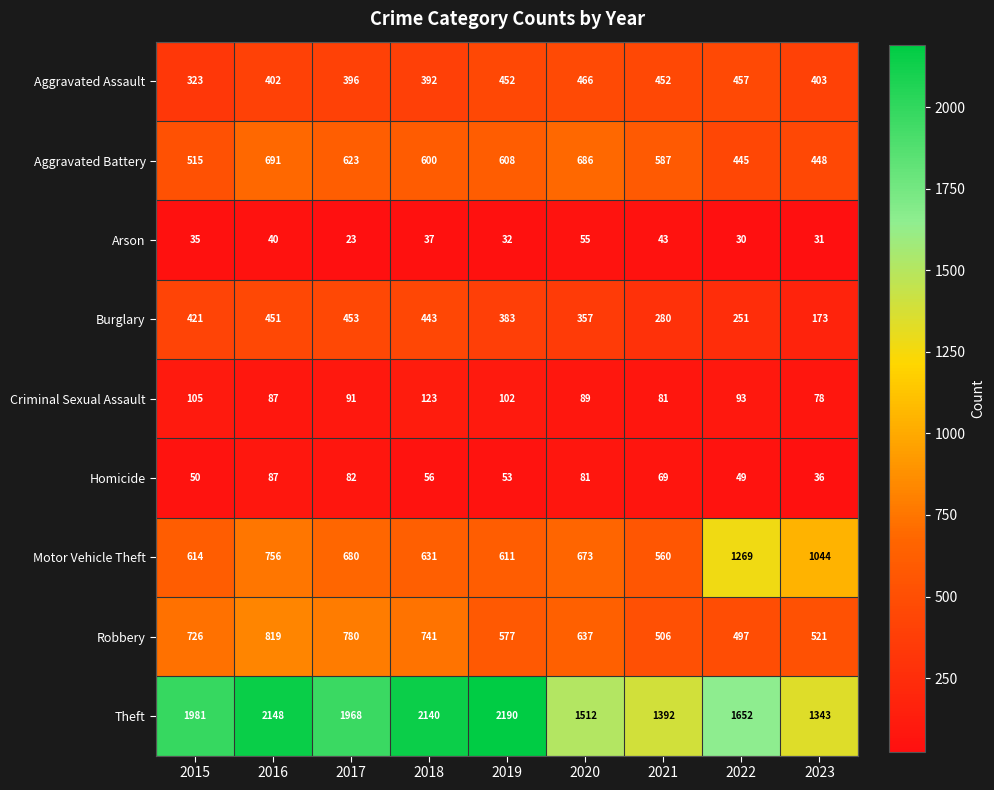

How many distinct data groups are displayed?

9